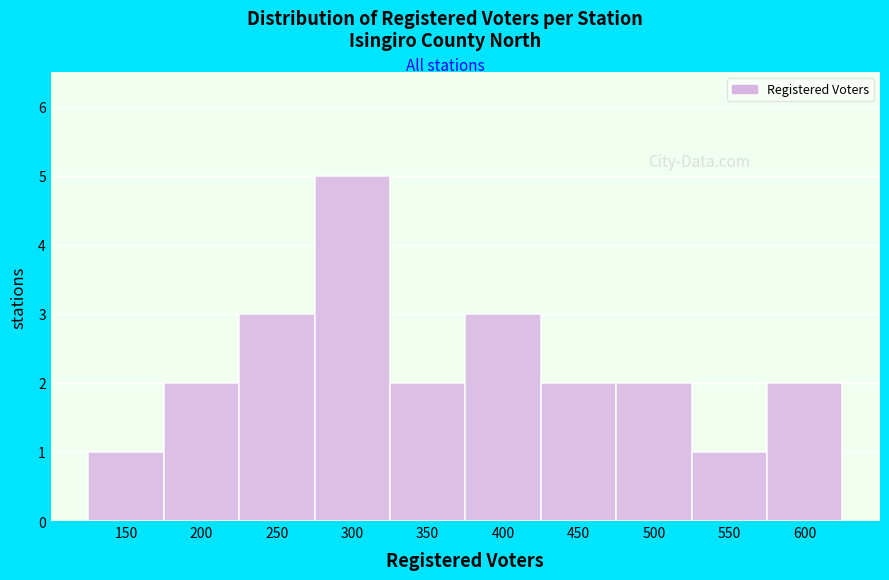

Reading left to right, transcribe all the data shown in this chart.

150=1	200=2	250=3	300=5	350=2	400=3	450=2	500=2	550=1	600=2